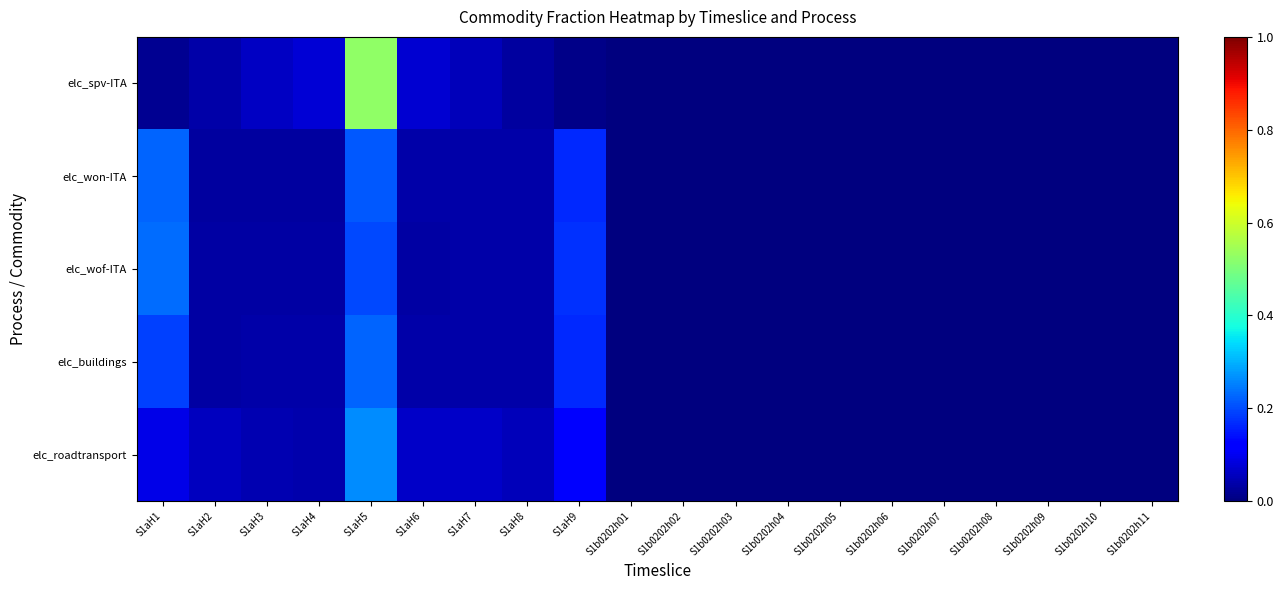

Reading right to left, extract all data points from this chart.

elc_spv-ITA: S1b0202h11=0.0	S1b0202h10=0.0	S1b0202h09=0.0	S1b0202h08=0.0	S1b0202h07=0.0	S1b0202h06=0.0	S1b0202h05=0.0	S1b0202h04=0.0	S1b0202h03=0.0	S1b0202h02=0.0	S1b0202h01=0.0	S1aH9=0.0	S1aH8=0.0	S1aH7=0.1	S1aH6=0.1	S1aH5=0.5	S1aH4=0.1	S1aH3=0.1	S1aH2=0.0	S1aH1=0.0
elc_won-ITA: S1b0202h11=0.0	S1b0202h10=0.0	S1b0202h09=0.0	S1b0202h08=0.0	S1b0202h07=0.0	S1b0202h06=0.0	S1b0202h05=0.0	S1b0202h04=0.0	S1b0202h03=0.0	S1b0202h02=0.0	S1b0202h01=0.0	S1aH9=0.2	S1aH8=0.0	S1aH7=0.0	S1aH6=0.0	S1aH5=0.2	S1aH4=0.0	S1aH3=0.0	S1aH2=0.0	S1aH1=0.2
elc_wof-ITA: S1b0202h11=0.0	S1b0202h10=0.0	S1b0202h09=0.0	S1b0202h08=0.0	S1b0202h07=0.0	S1b0202h06=0.0	S1b0202h05=0.0	S1b0202h04=0.0	S1b0202h03=0.0	S1b0202h02=0.0	S1b0202h01=0.0	S1aH9=0.2	S1aH8=0.0	S1aH7=0.0	S1aH6=0.0	S1aH5=0.2	S1aH4=0.0	S1aH3=0.0	S1aH2=0.0	S1aH1=0.2
elc_buildings: S1b0202h11=0.0	S1b0202h10=0.0	S1b0202h09=0.0	S1b0202h08=0.0	S1b0202h07=0.0	S1b0202h06=0.0	S1b0202h05=0.0	S1b0202h04=0.0	S1b0202h03=0.0	S1b0202h02=0.0	S1b0202h01=0.0	S1aH9=0.2	S1aH8=0.0	S1aH7=0.0	S1aH6=0.0	S1aH5=0.2	S1aH4=0.0	S1aH3=0.0	S1aH2=0.0	S1aH1=0.2
elc_roadtransport: S1b0202h11=0.0	S1b0202h10=0.0	S1b0202h09=0.0	S1b0202h08=0.0	S1b0202h07=0.0	S1b0202h06=0.0	S1b0202h05=0.0	S1b0202h04=0.0	S1b0202h03=0.0	S1b0202h02=0.0	S1b0202h01=0.0	S1aH9=0.1	S1aH8=0.1	S1aH7=0.1	S1aH6=0.1	S1aH5=0.3	S1aH4=0.0	S1aH3=0.0	S1aH2=0.1	S1aH1=0.1